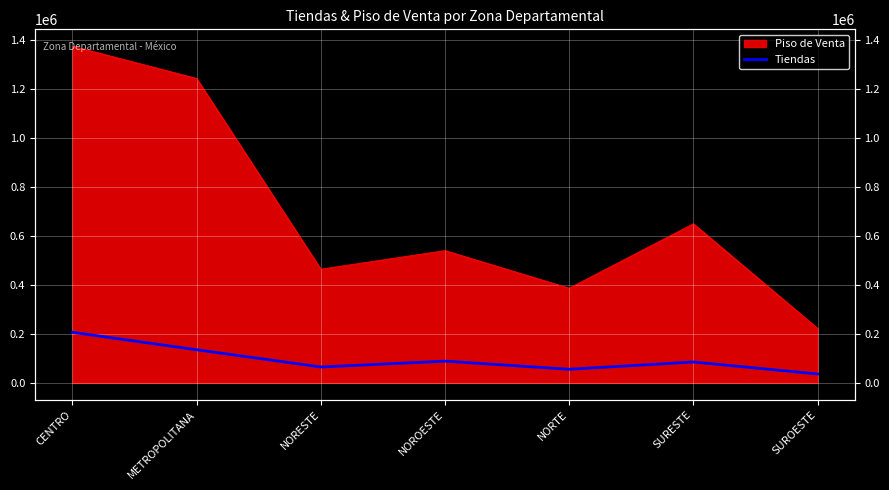

What is the label of the 2nd point from the right?

SURESTE